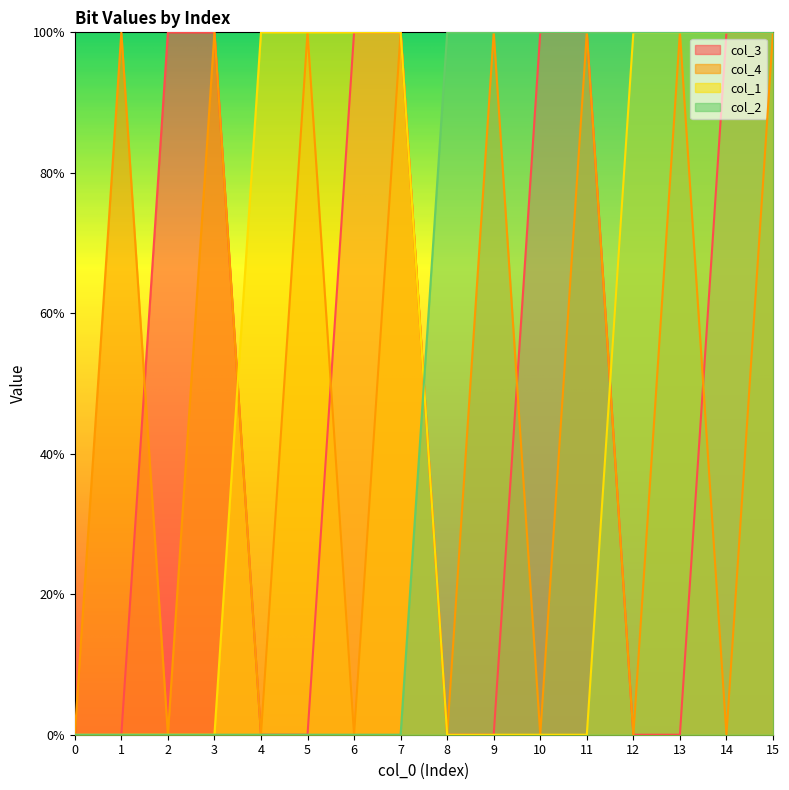

At which label does col_3 reach its peak?

2